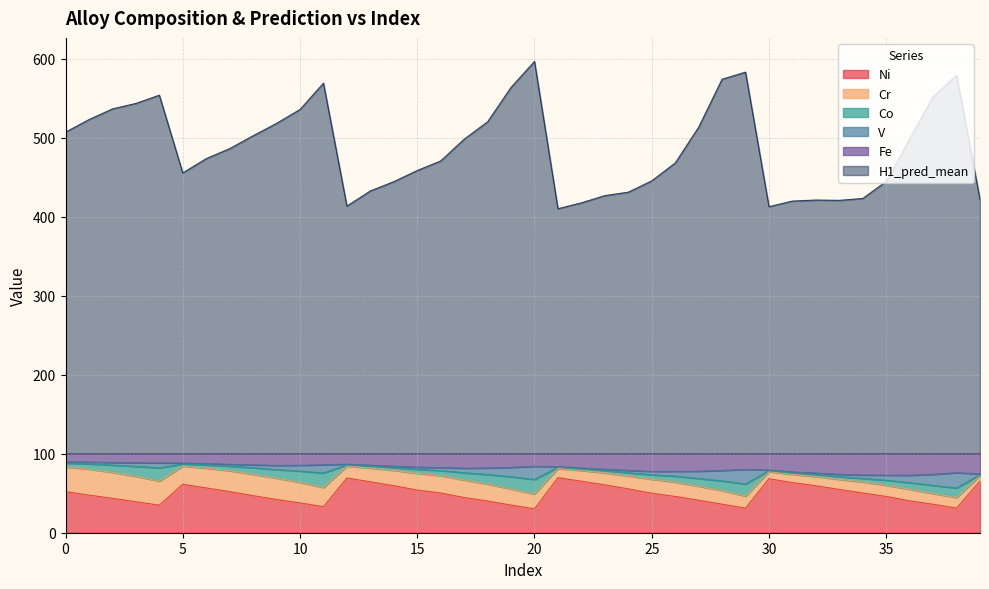

What is the highest value of the Ni series?

69.7